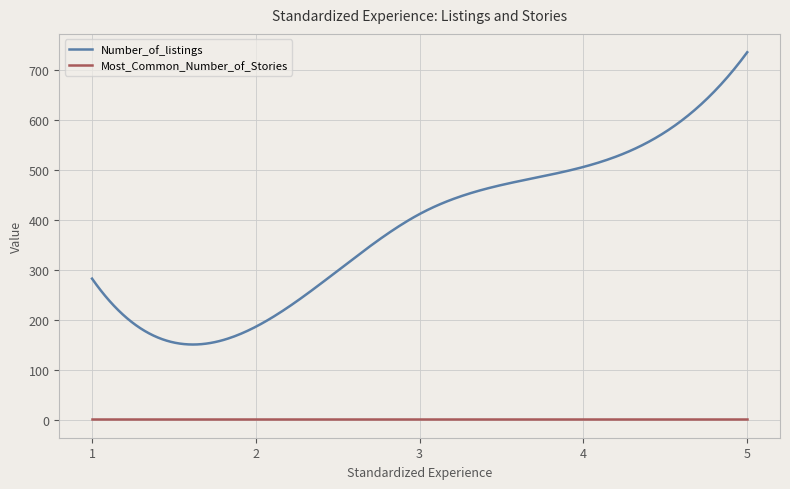

True or false: Most_Common_Number_of_Stories and Number_of_listings cross at least once.

False